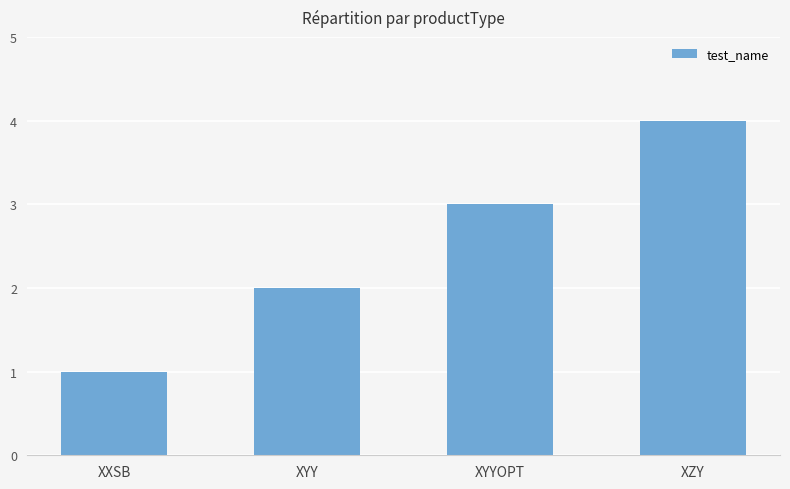

Reading left to right, extract all data points from this chart.

XXSB=1	XYY=2	XYYOPT=3	XZY=4